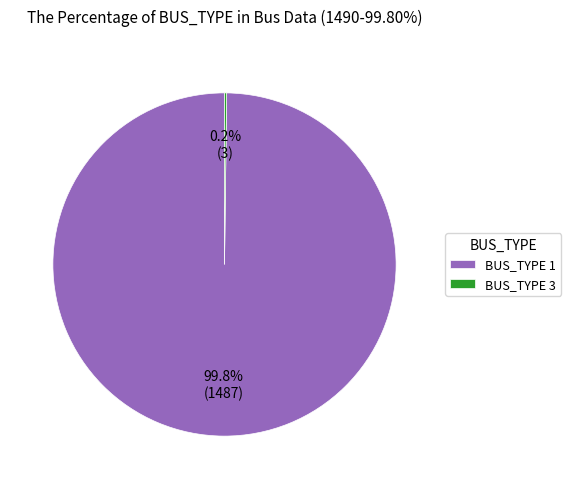

Does any single category account for the majority?

Yes